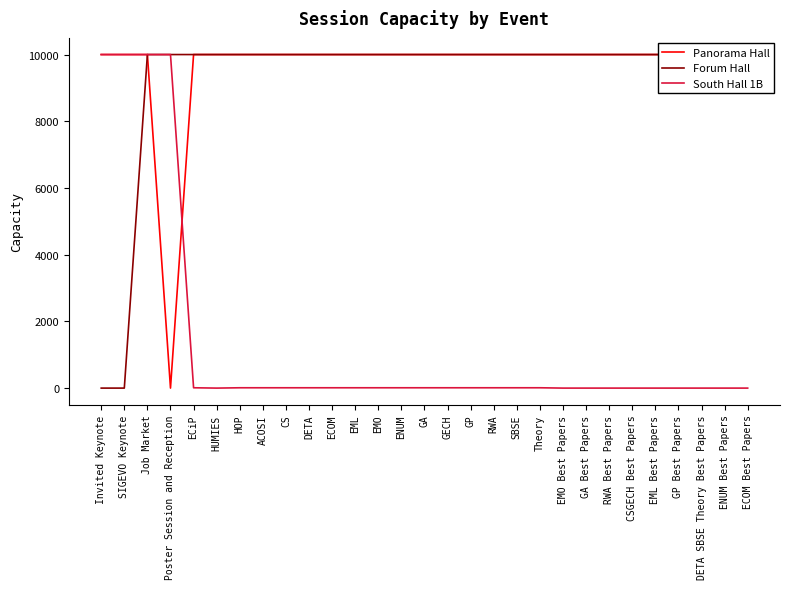

What is the sum of all Panorama Hall values?

280000